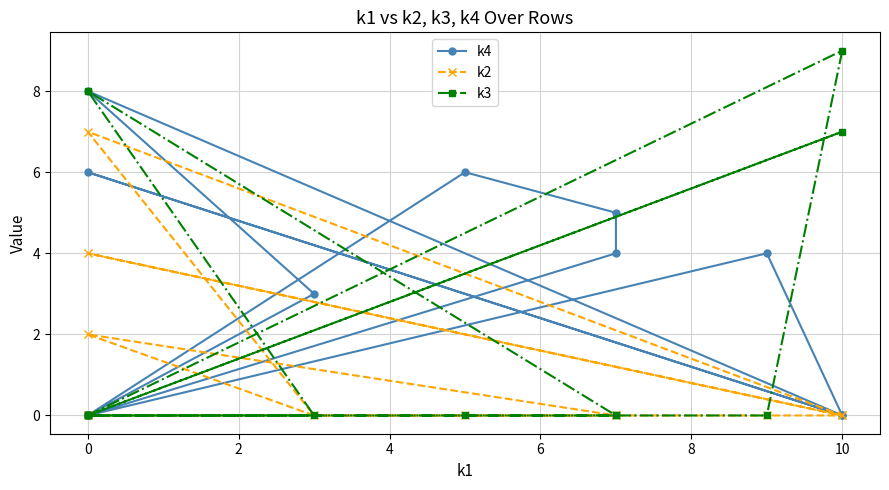

What is the spread (max minus min) of values at 4?

6